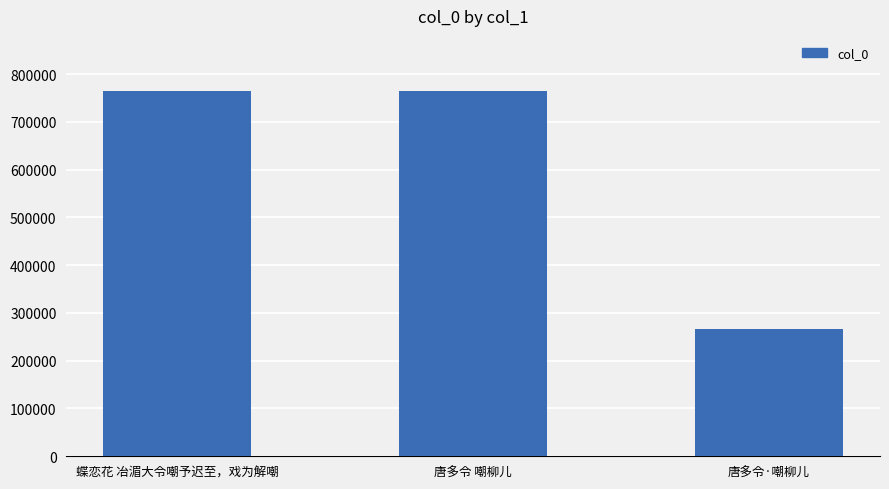

Are the bars horizontal?

No